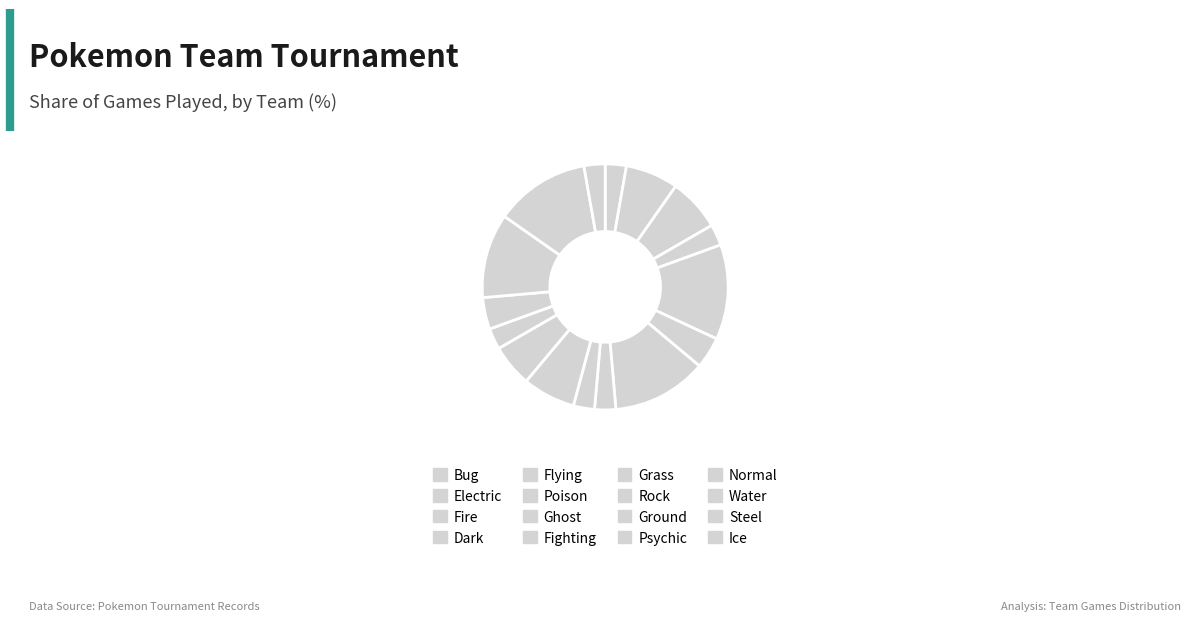

To the nearest percent, what percentage of the pie is Ice?

3%